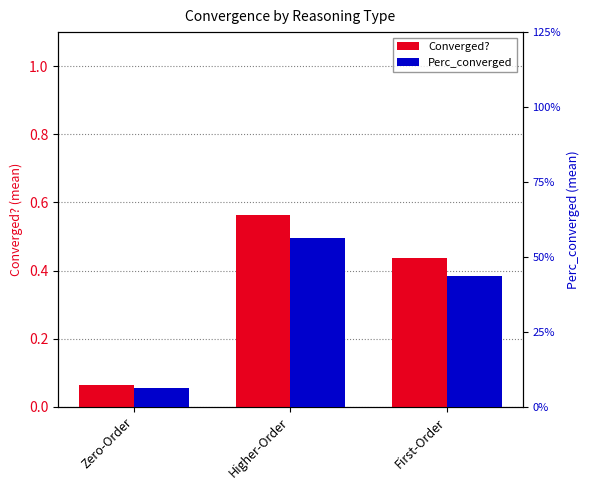

How many data points does each series have?

3